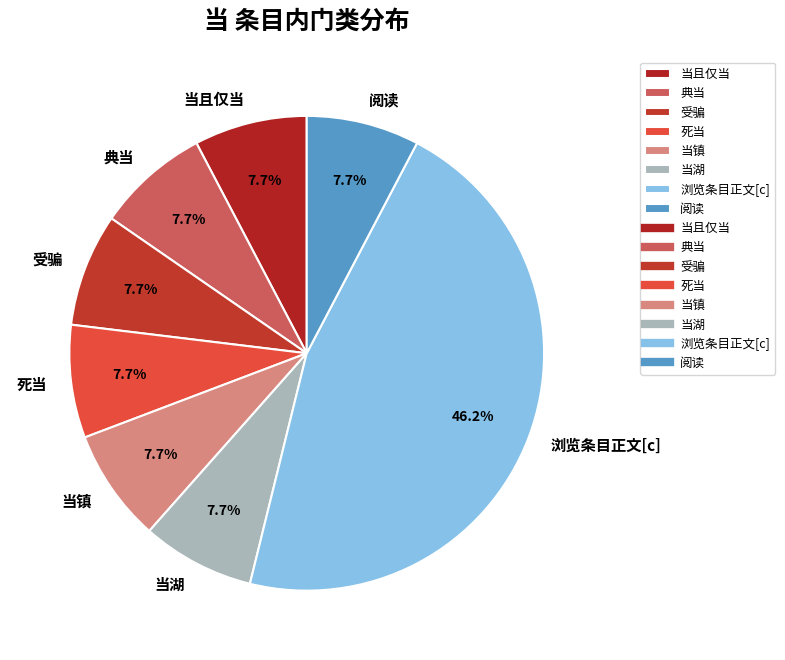

Which slice is the largest?

浏览条目正文[c]